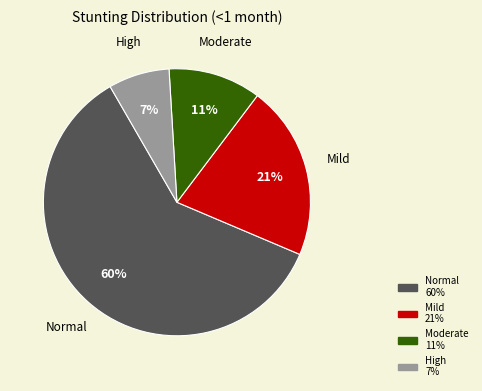

Does any single category account for the majority?

Yes